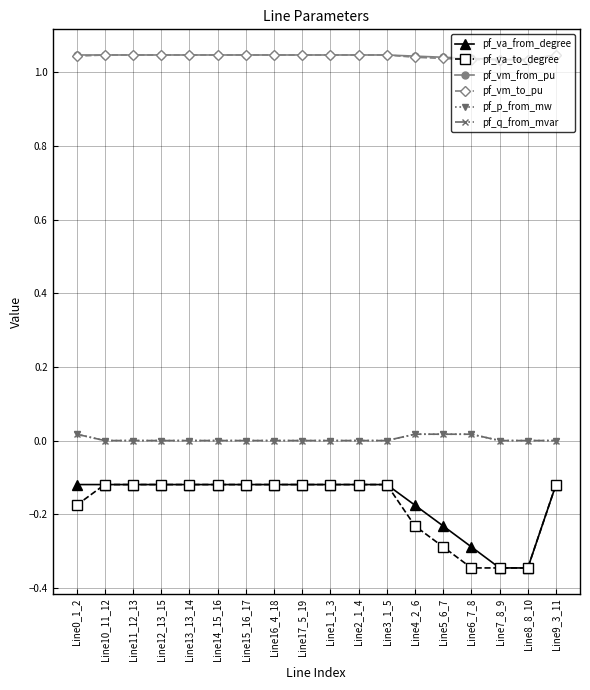

True or false: pf_vm_from_pu and pf_va_from_degree cross at least once.

False